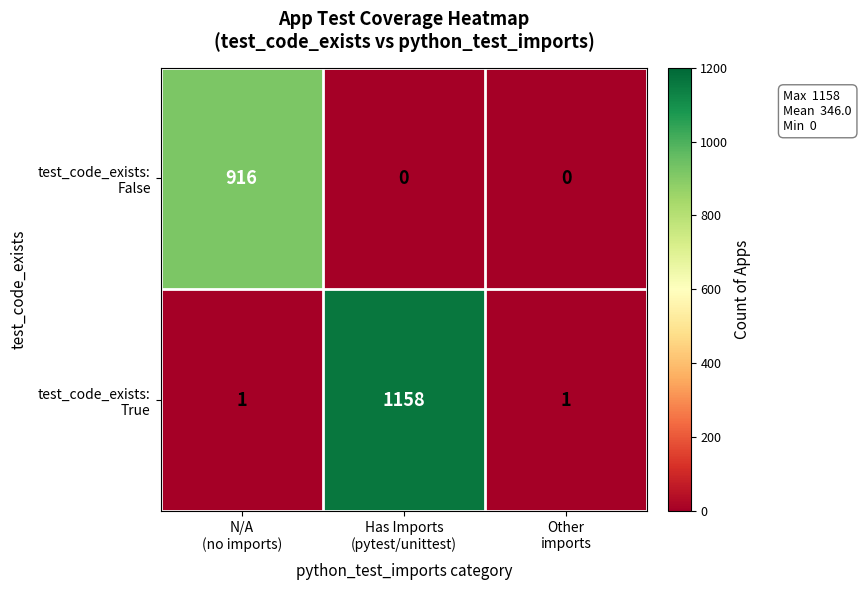

What is the maximum value shown in the chart?

1158